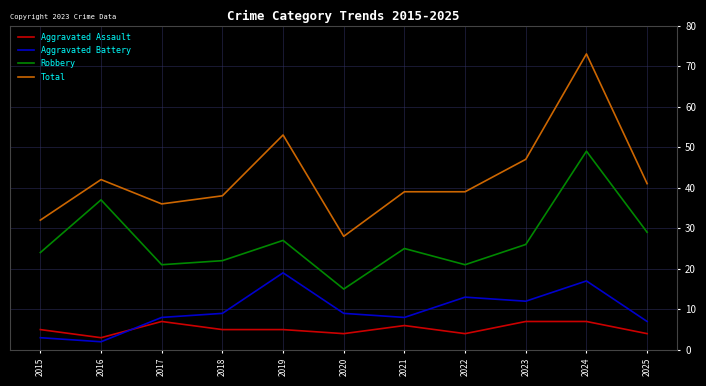

What value does the Aggravated Assault series have at 2022?

4